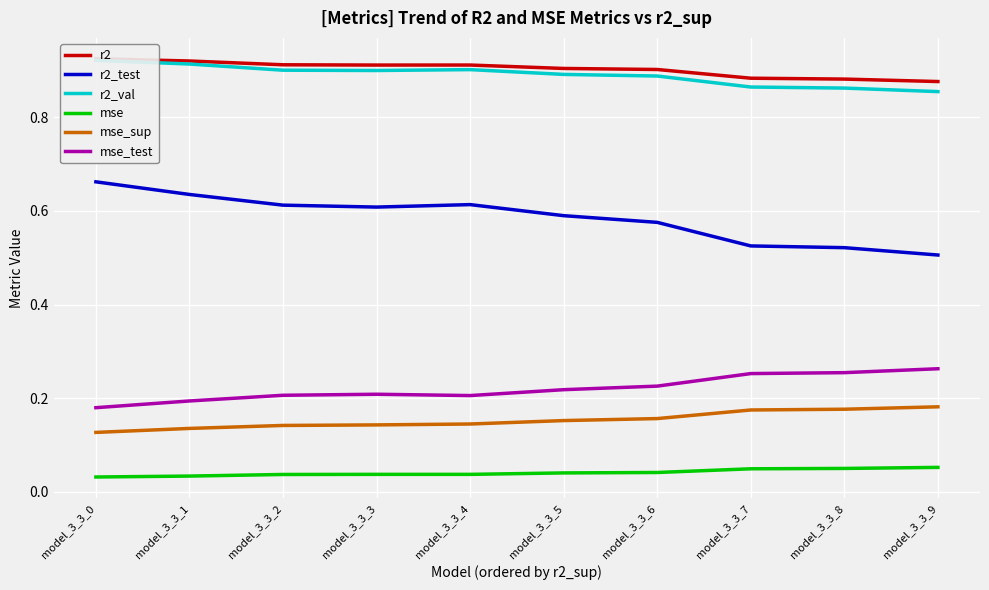

List the labels in order of r2_test value, smallest first.

model_3_3_9, model_3_3_8, model_3_3_7, model_3_3_6, model_3_3_5, model_3_3_3, model_3_3_2, model_3_3_4, model_3_3_1, model_3_3_0